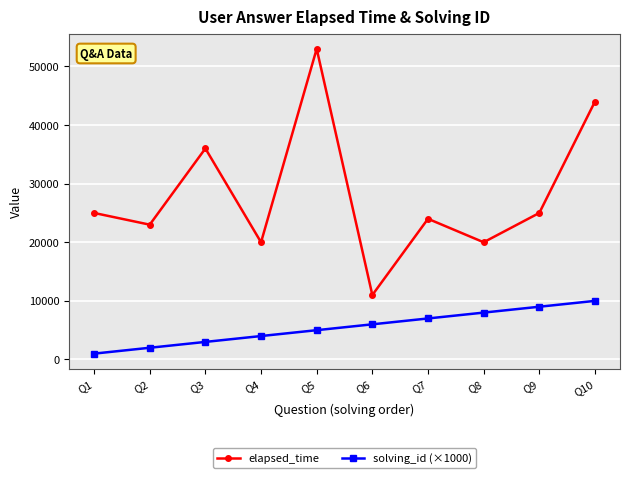

True or false: solving_id (×1000) and elapsed_time cross at least once.

False